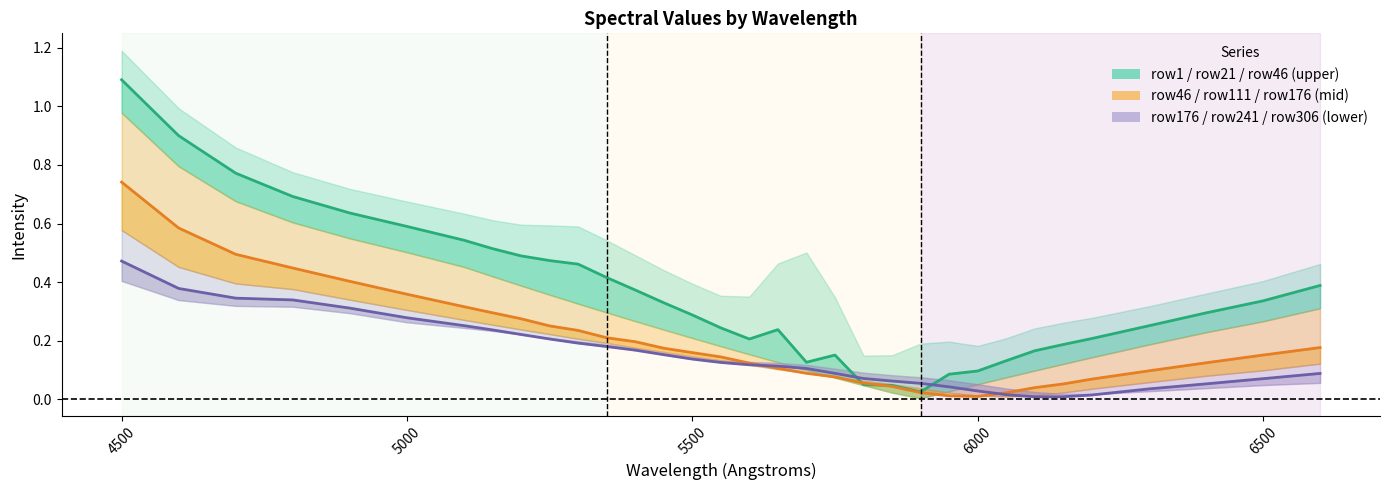

How many times do row111 (mid) and row1 (upper) cross each other?

2